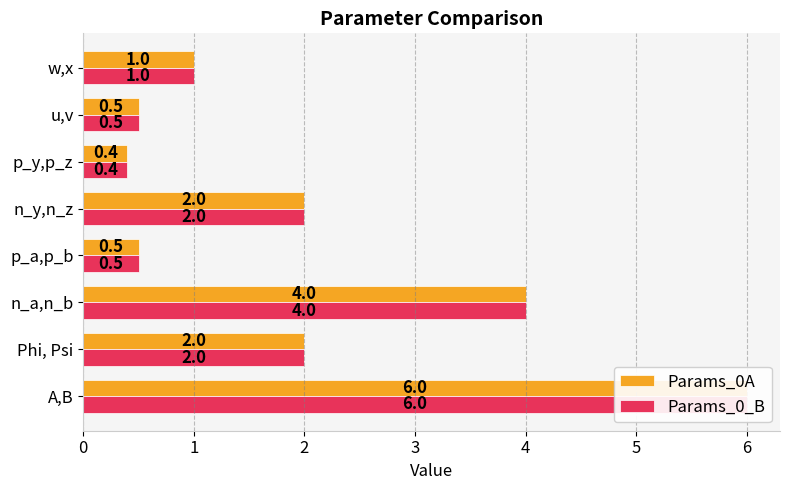

The Params_0A series shows 0.8 at p_a,p_b. True or false?

False